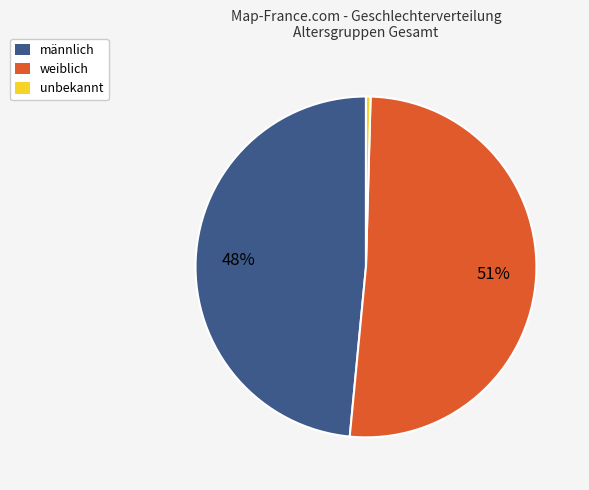

How many segments does this pie chart have?

3